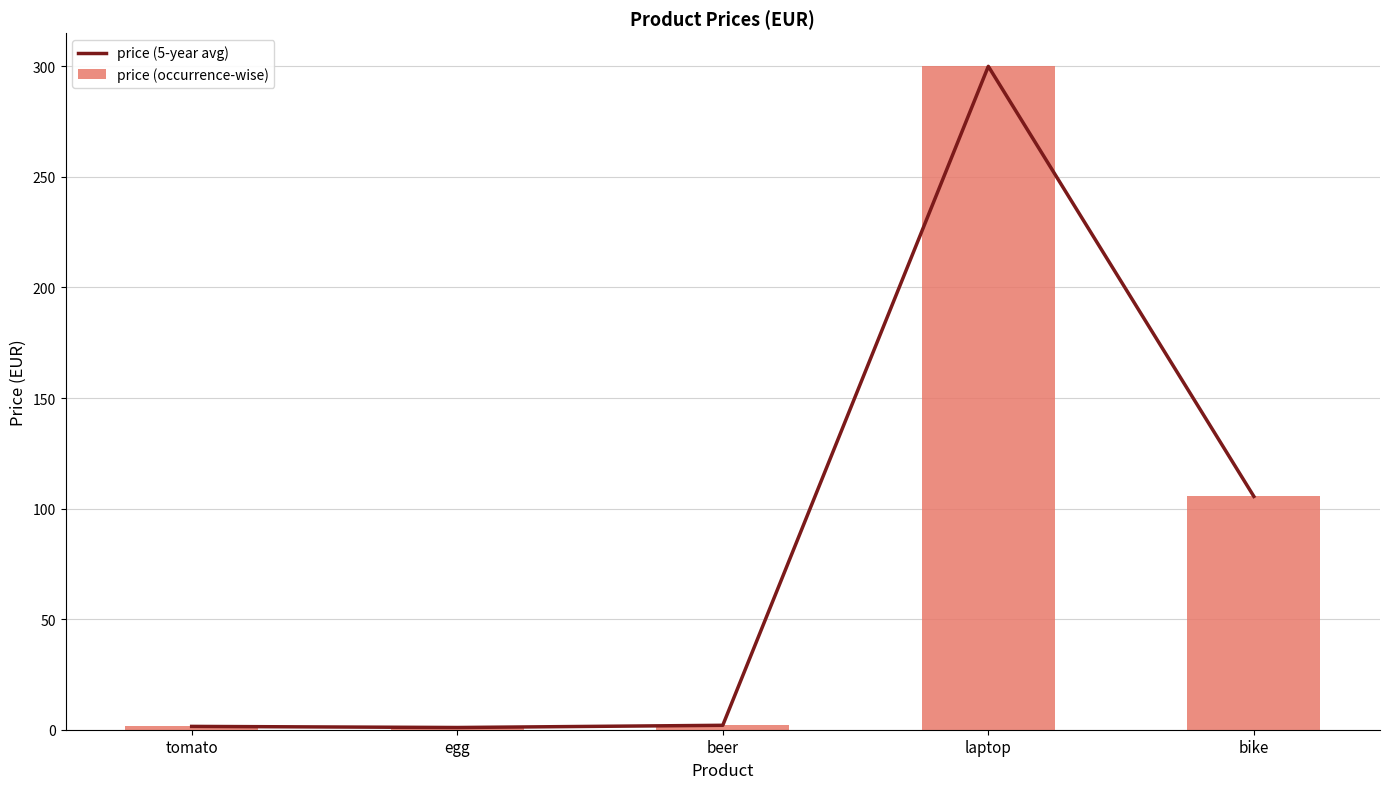

What is the approximate value of price (occurrence-wise) at beer?

2.0